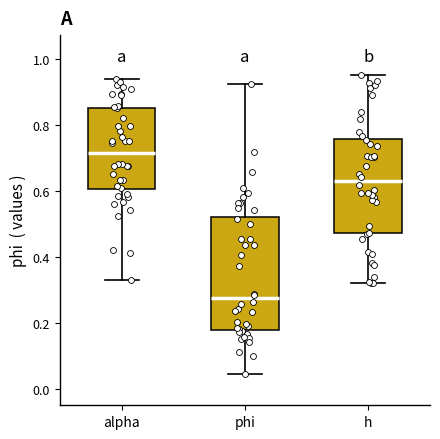

Which box's median line is the lowest?

phi